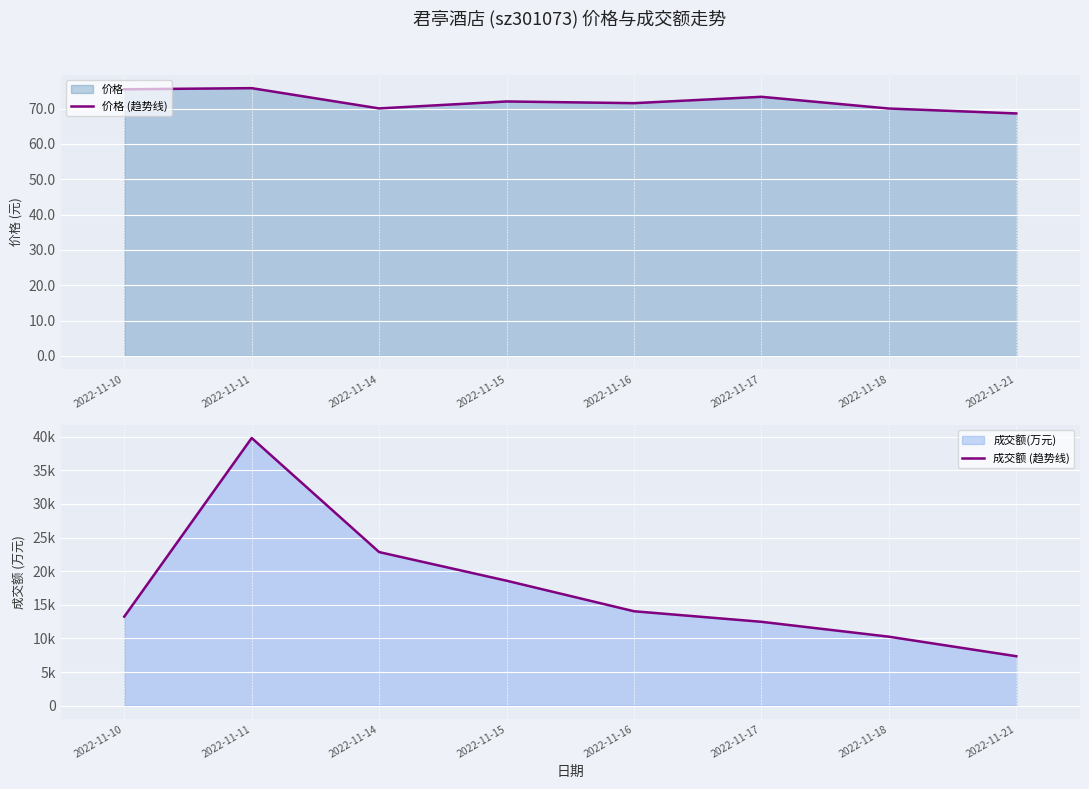

What is the maximum value for 成交额 (趋势线)?

39805.0